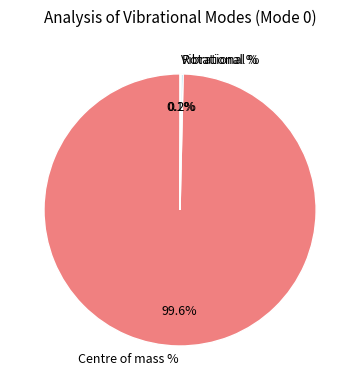

Which category has the biggest portion of the pie?

Centre of mass %